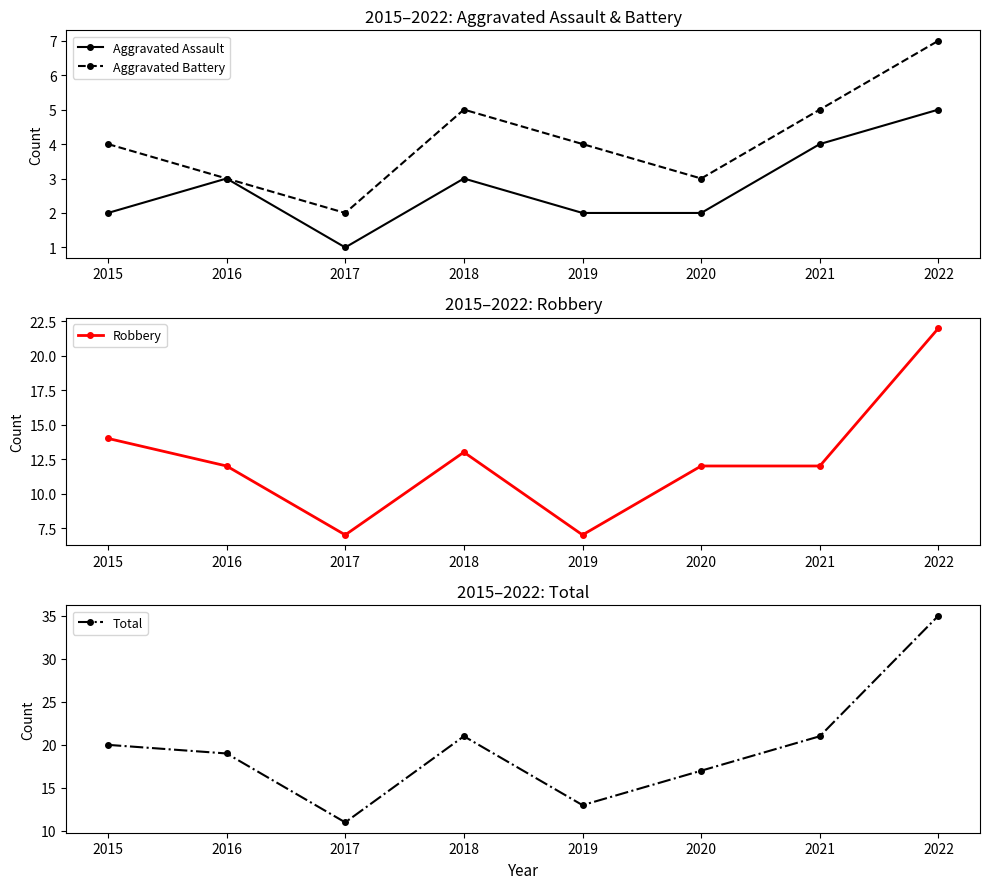

Count the number of categories in the chart.

8